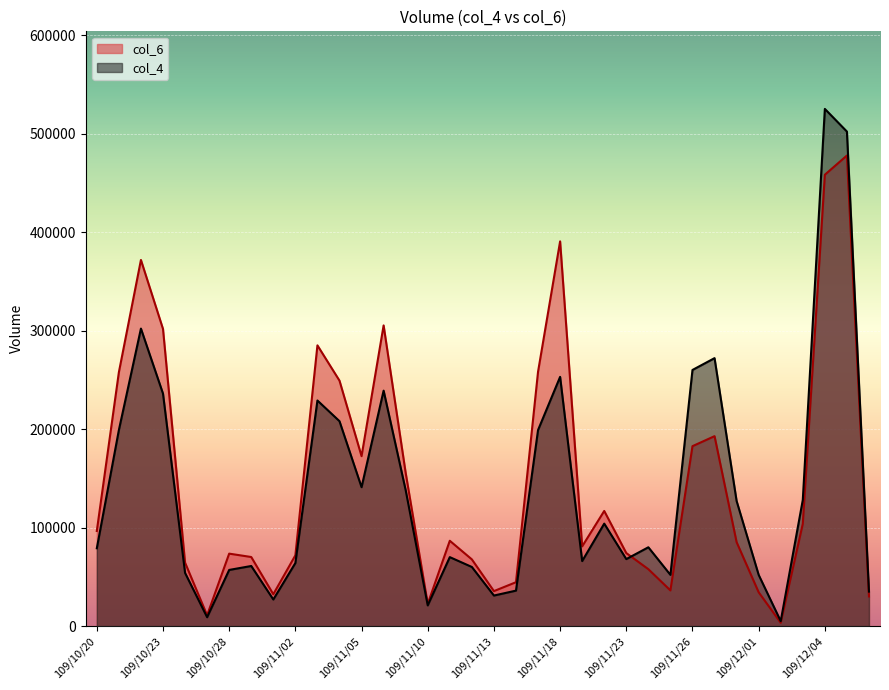

At 109/10/22, list the series in order from smallest to largest.

col_4, col_6